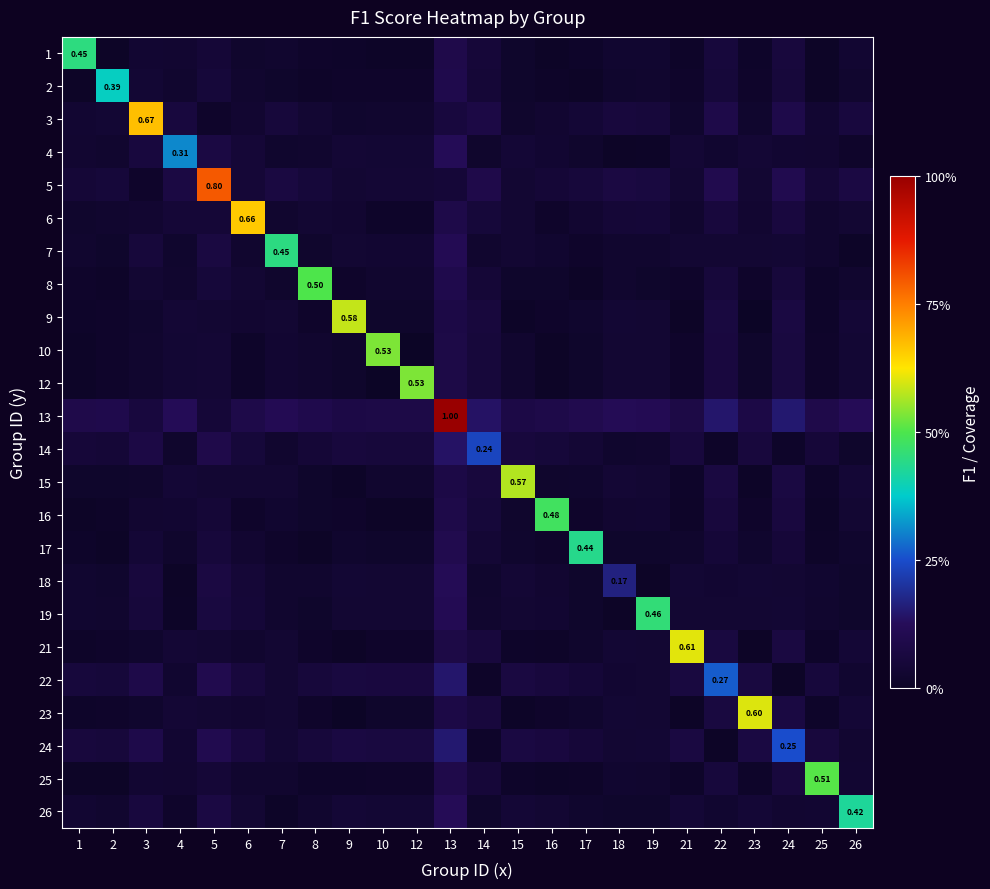

What is the sum of all 2 values?

1.0